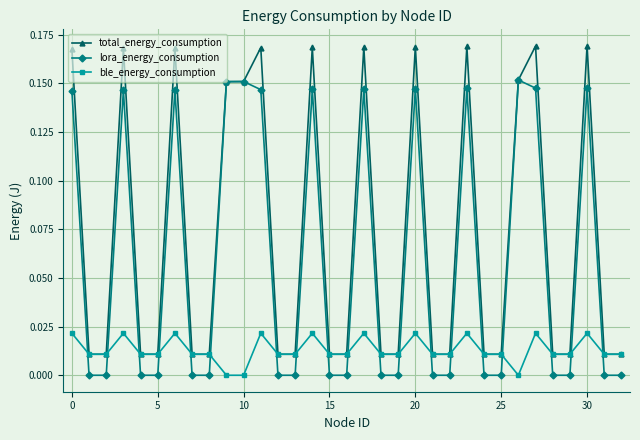

How many interior local peaks does the lora_energy_consumption series have?

9